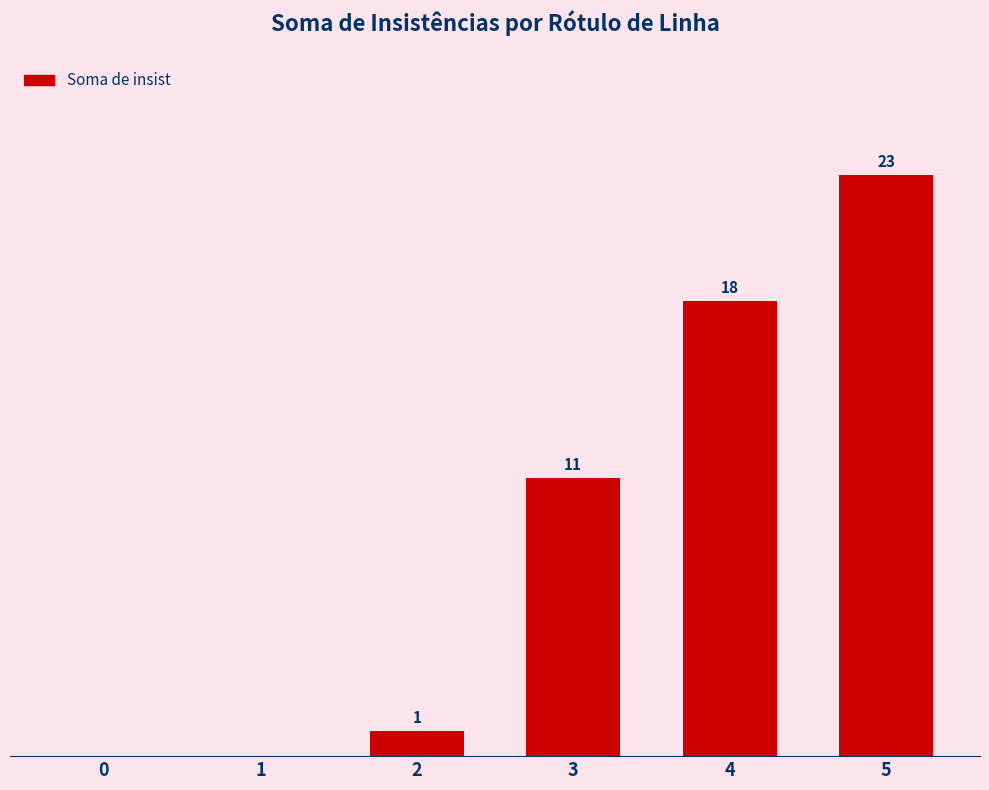

Are the bars horizontal?

No